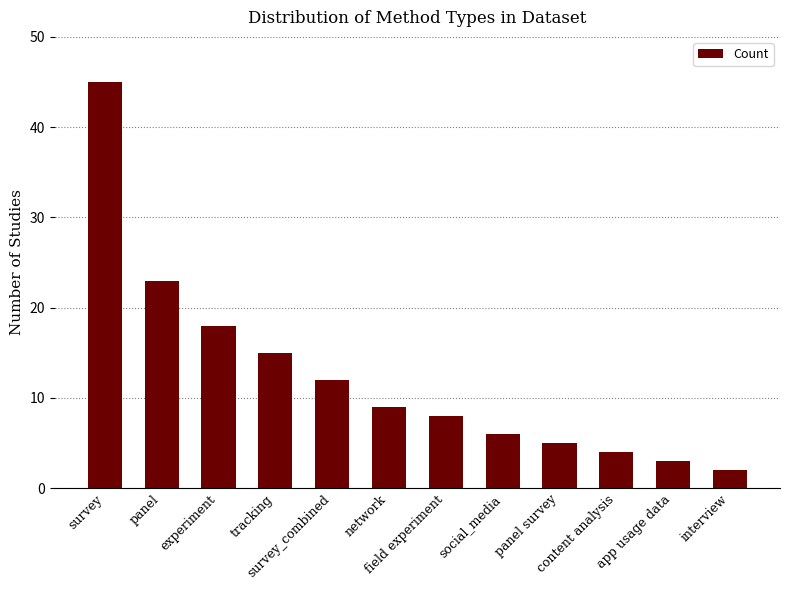

Reading left to right, transcribe all the data shown in this chart.

45	23	18	15	12	9	8	6	5	4	3	2